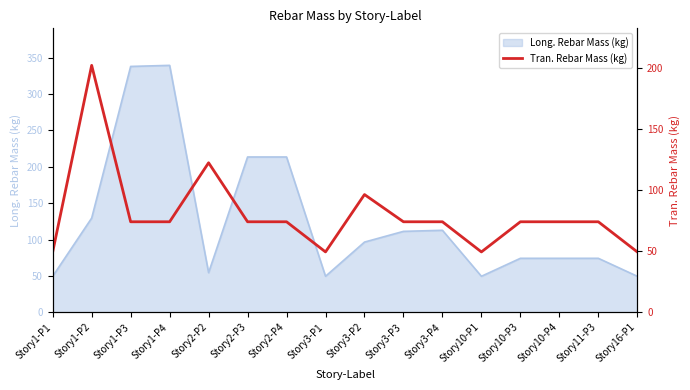

True or false: there are more than 0 points higher than both neighbors.

True